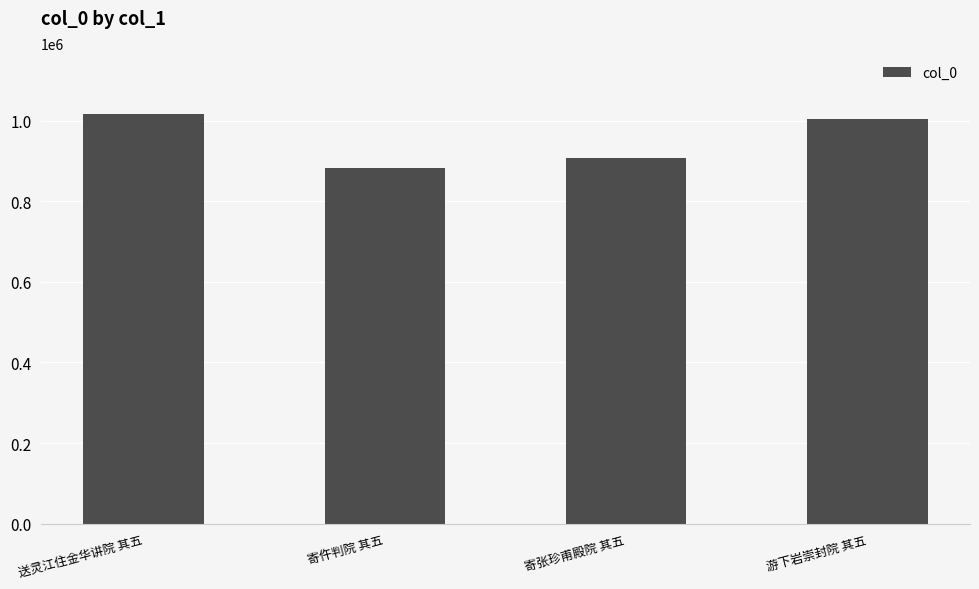

What is the ratio of the value at 游下岩崇封院 其五 to the value at 寄仵判院 其五?

1.1